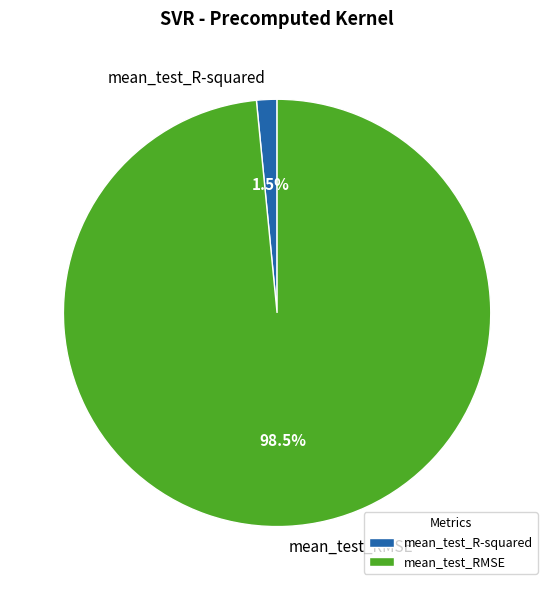

Combined, do mean_test_R-squared and mean_test_RMSE account for over 50%?

Yes